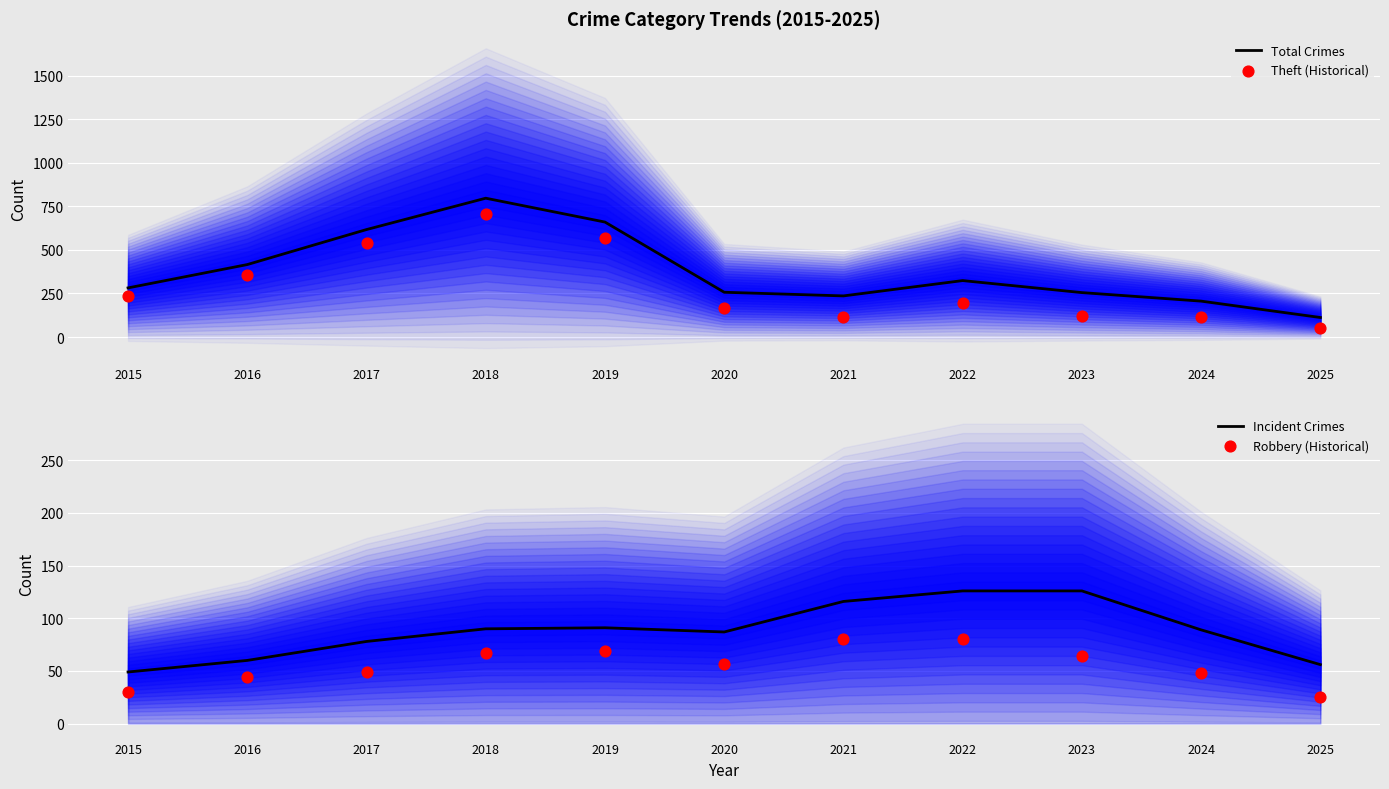

At which category is the sum across all series the highest?

2018